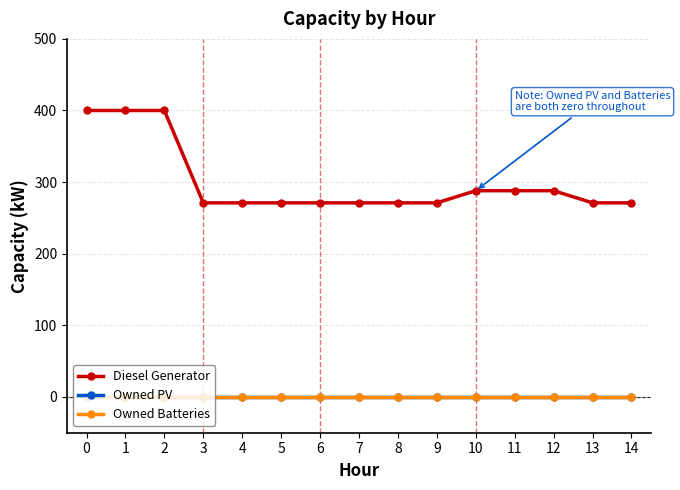

List the labels in order of Owned PV value, largest first.

0, 1, 2, 3, 4, 5, 6, 7, 8, 9, 10, 11, 12, 13, 14